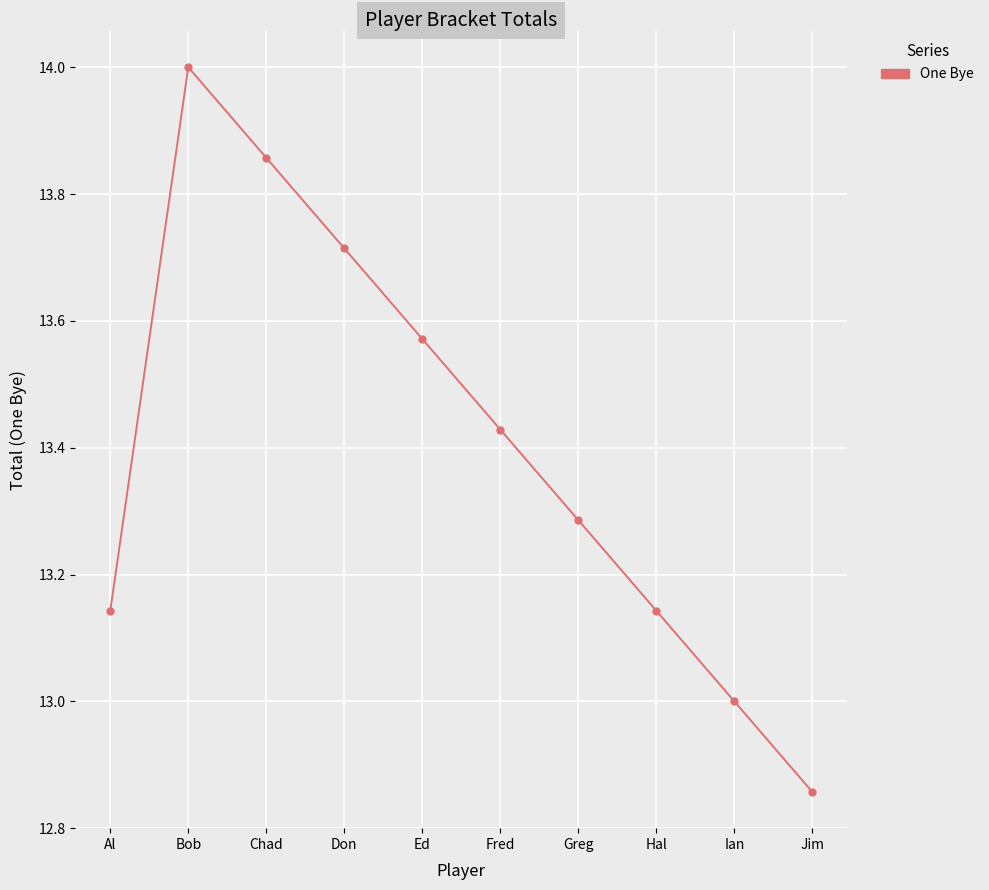

At which category does the data reach its first local peak?

Bob